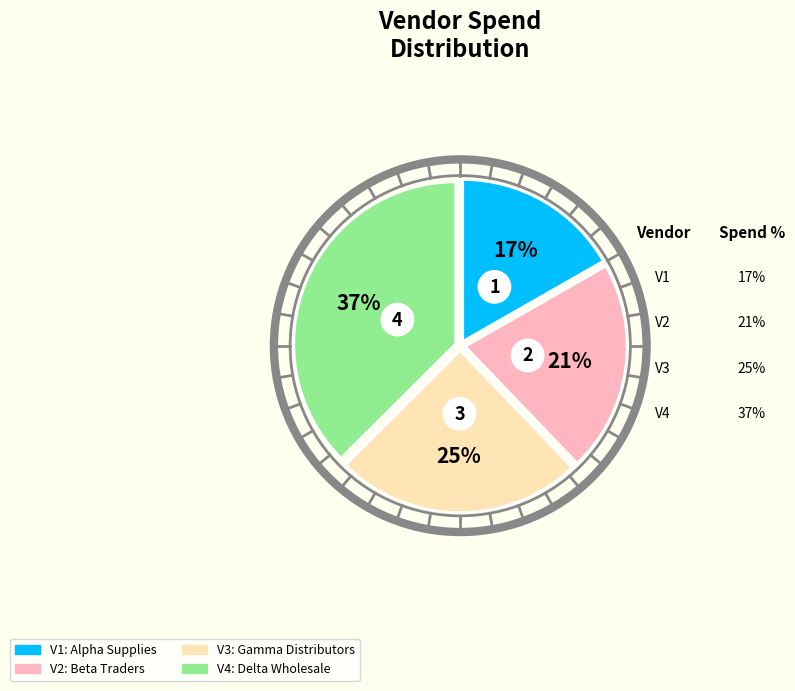

What percentage do Delta Wholesale and Beta Traders together represent?

58.6%